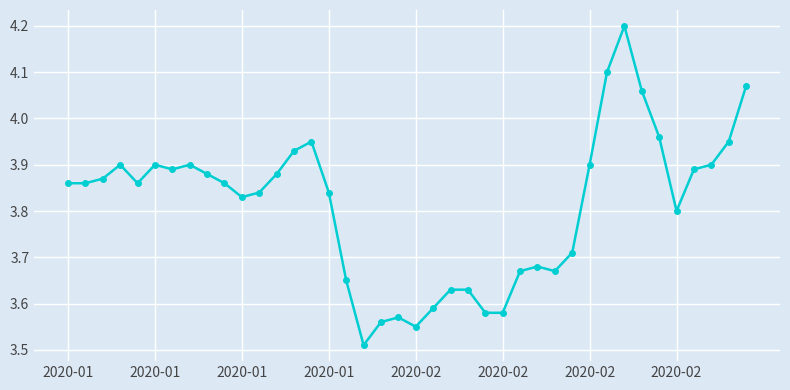

What is the sum of all values?

152.5